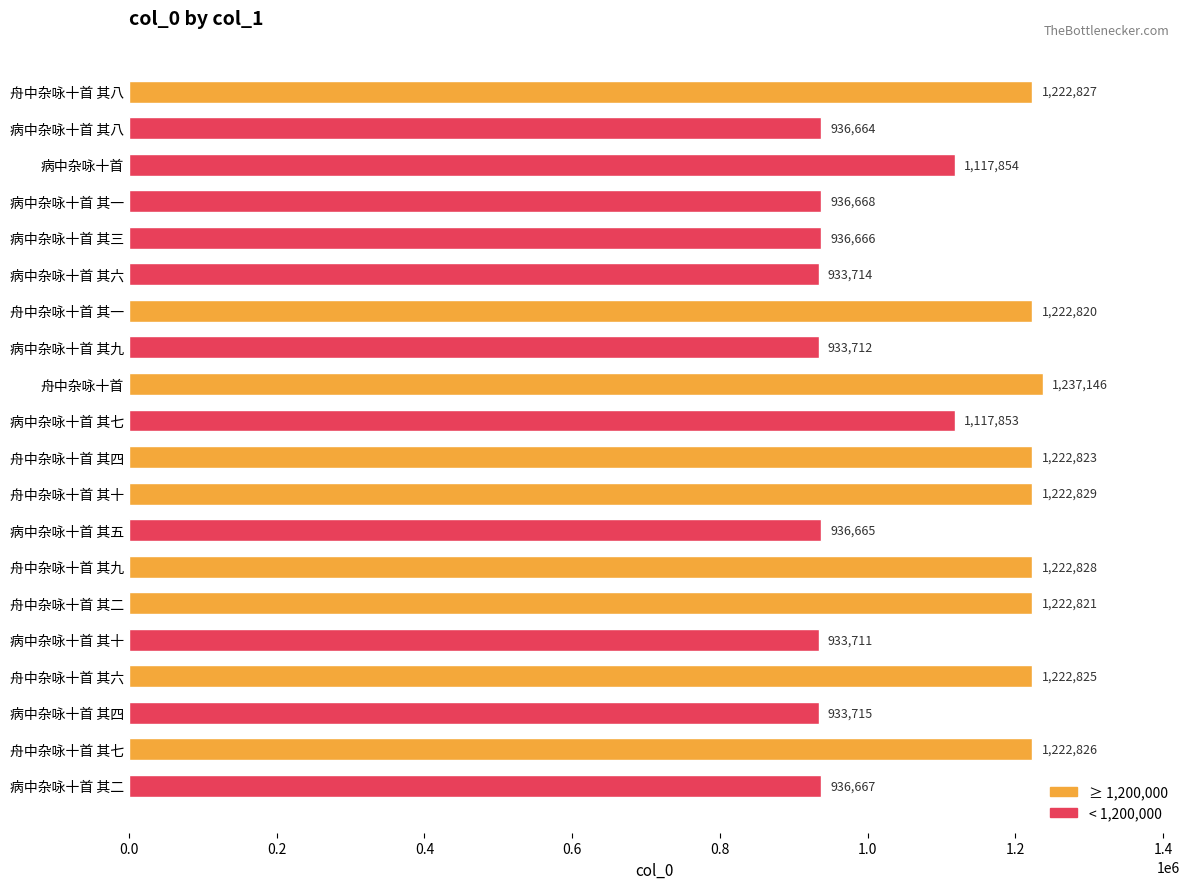

What is the label of the 4th bar from the bottom?

舟中杂咏十首 其六